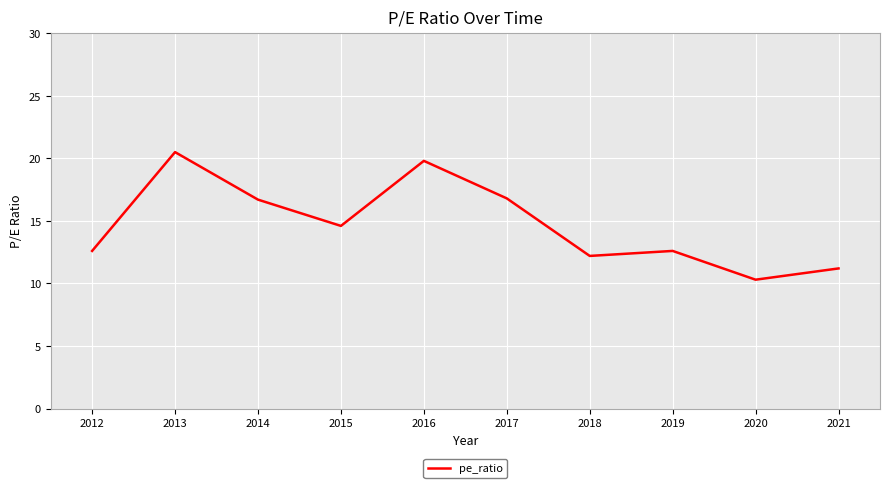

How many categories are shown in the chart?

10